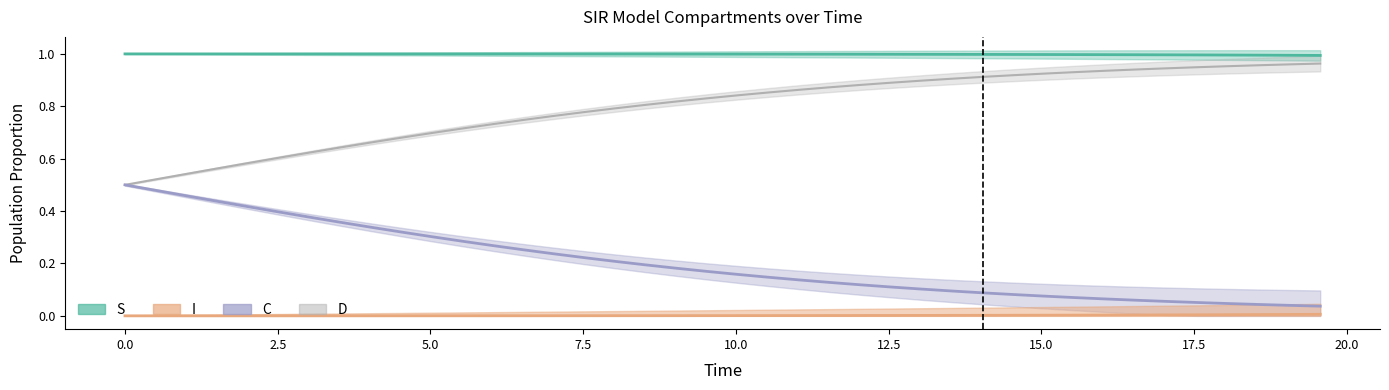

True or false: D and C cross at least once.

False